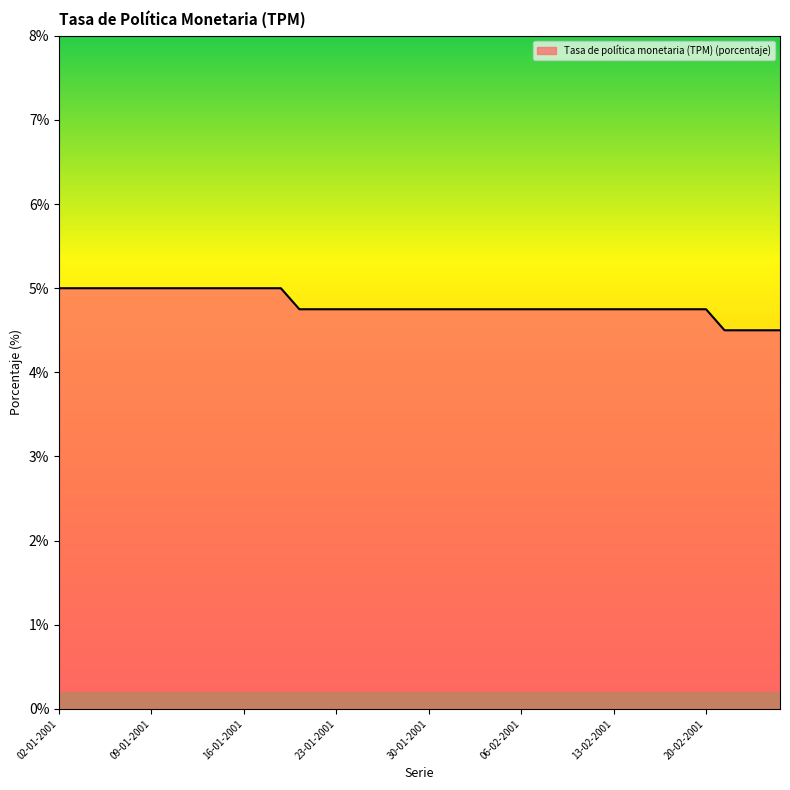

What is the difference between the maximum and minimum values?

0.5